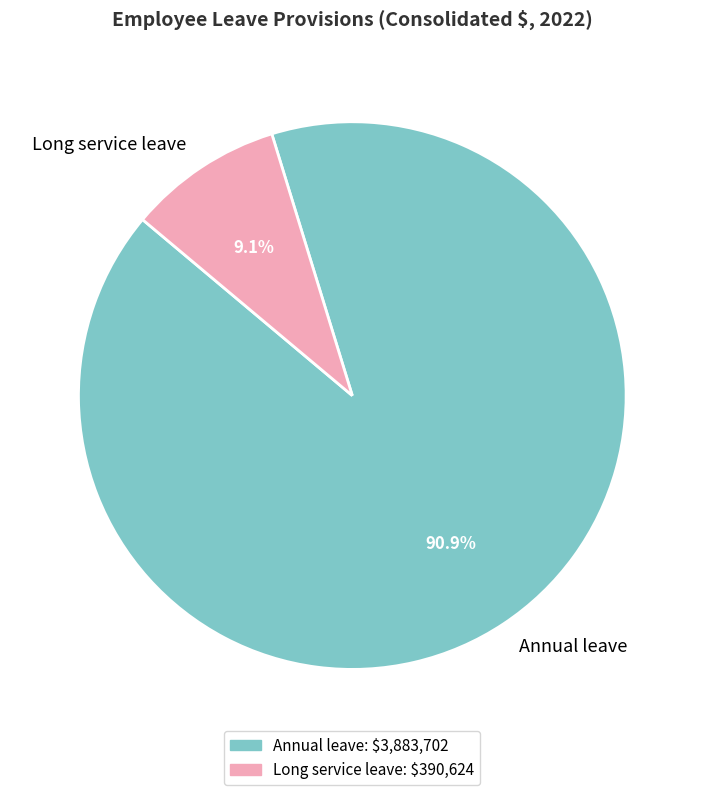

Combined, do Annual leave and Long service leave account for over 50%?

Yes